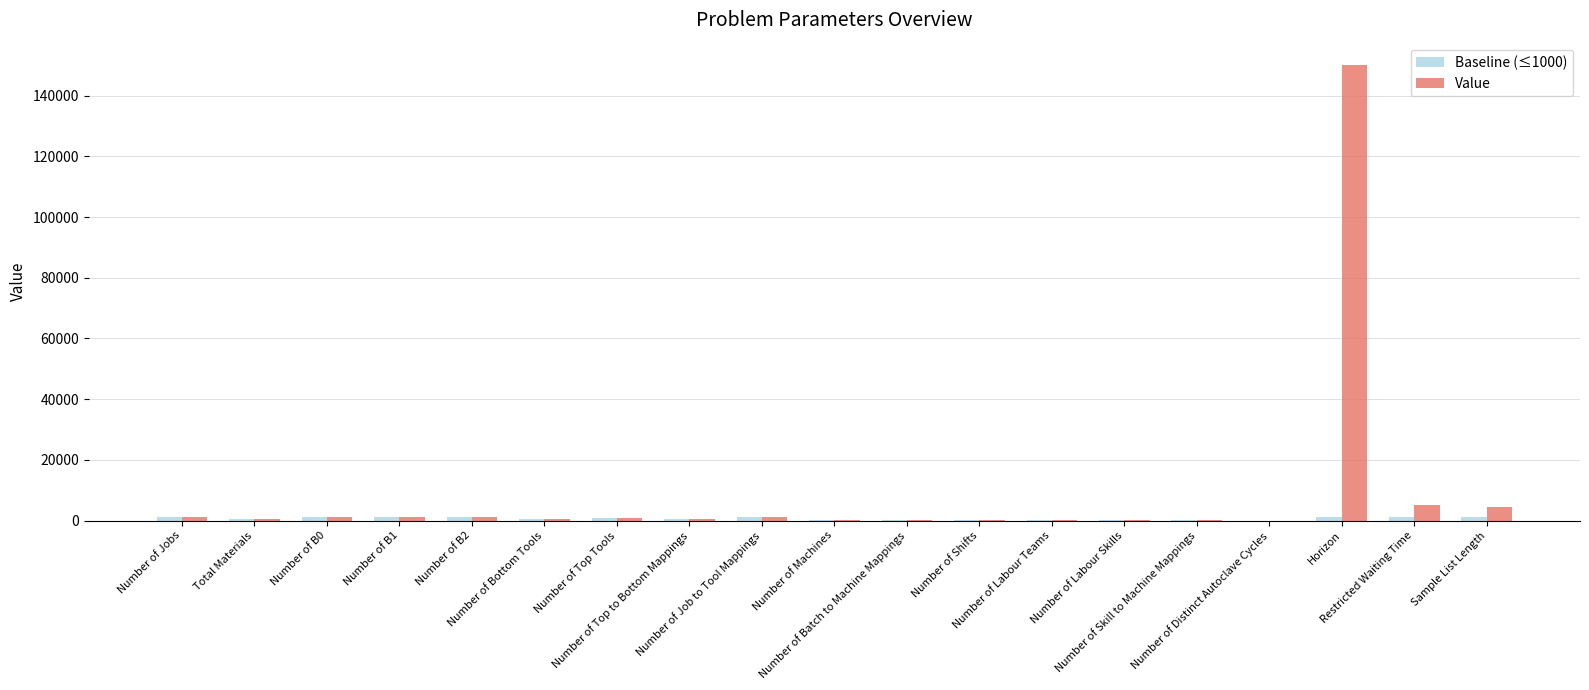

Which series has the largest total across all categories?

Value